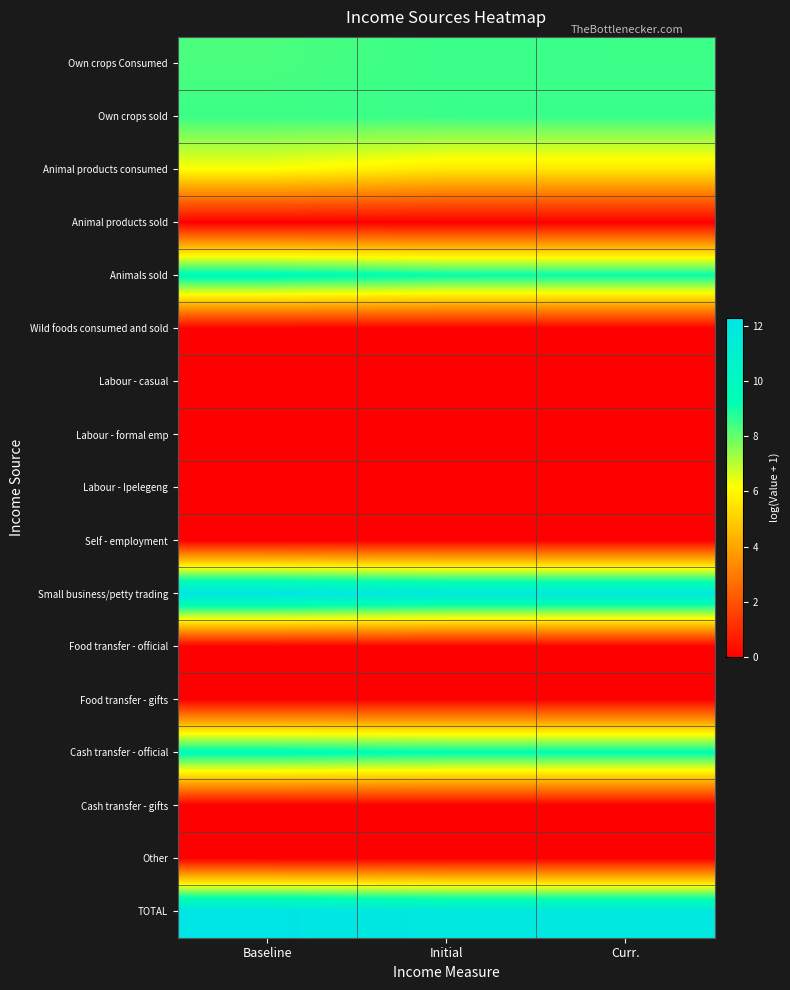

What is the total value across all series at Initial?

64.7